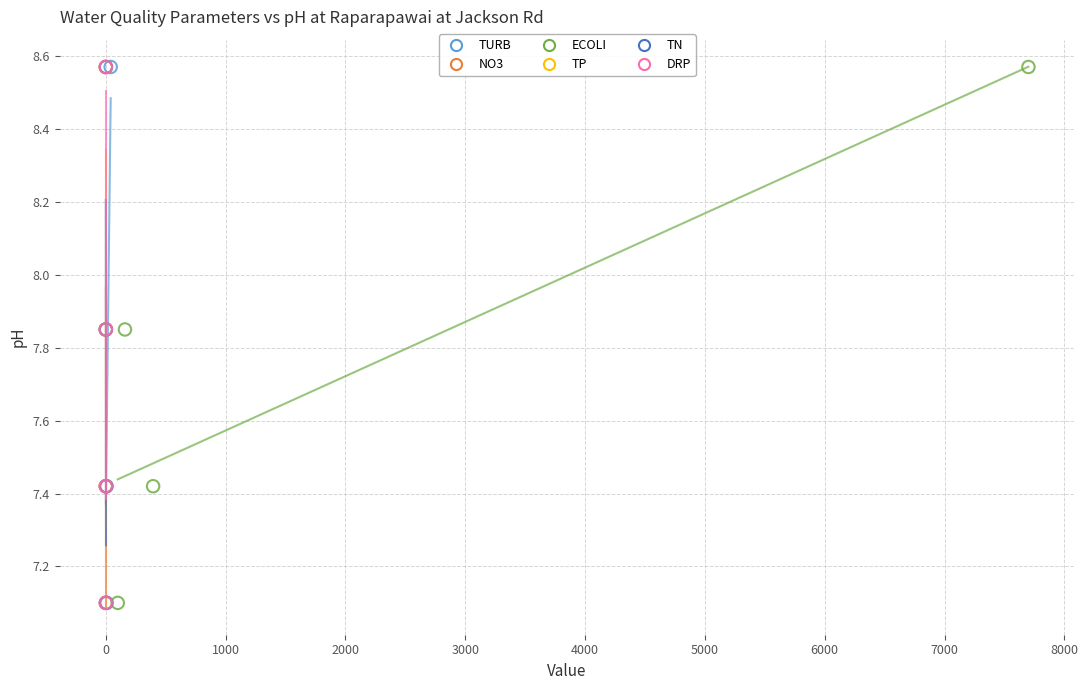

What are all the series names shown in the legend?

TURB, NO3, ECOLI, TP, TN, DRP